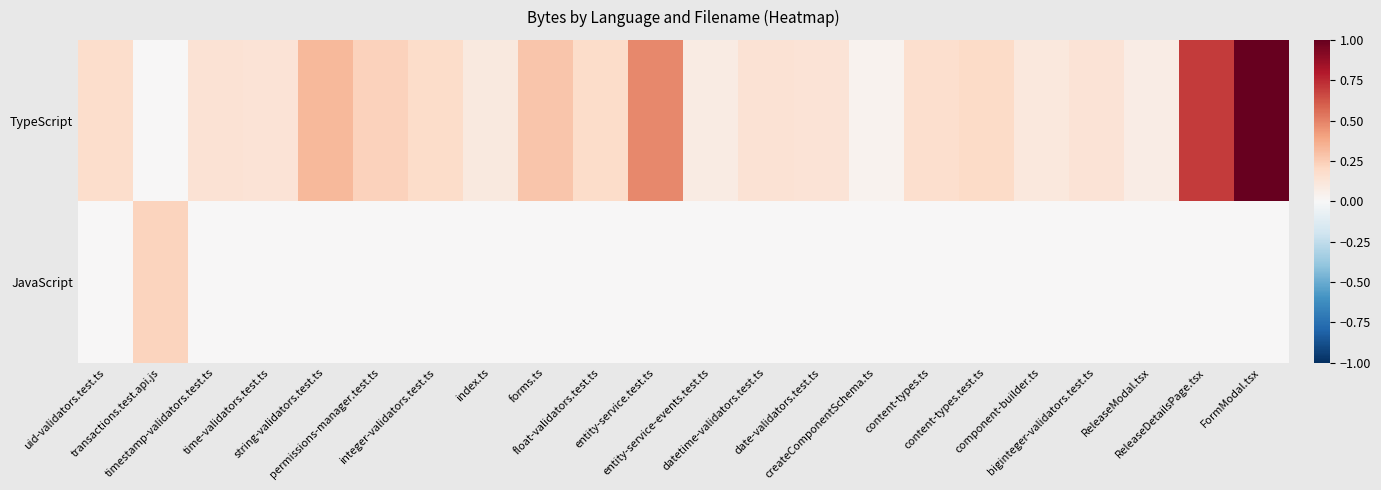

Which category has the lowest value across all series?

transactions.test.api.js